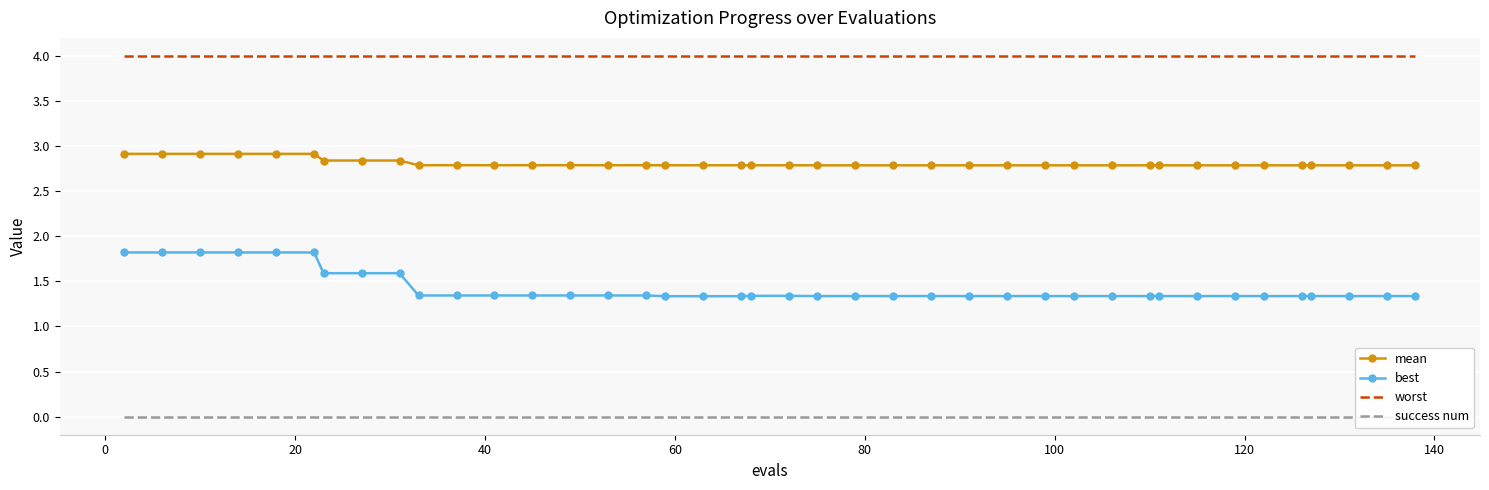

True or false: best and worst intersect in this chart.

False